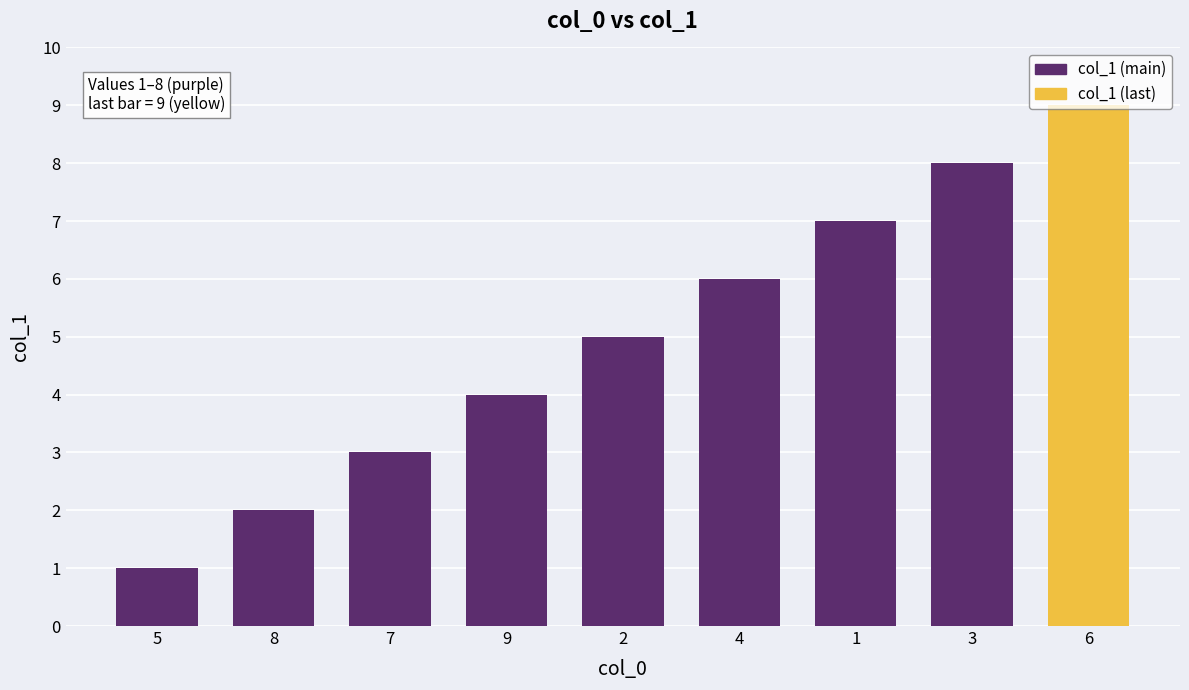

Reading right to left, transcribe all the data shown in this chart.

6=9	3=8	1=7	4=6	2=5	9=4	7=3	8=2	5=1